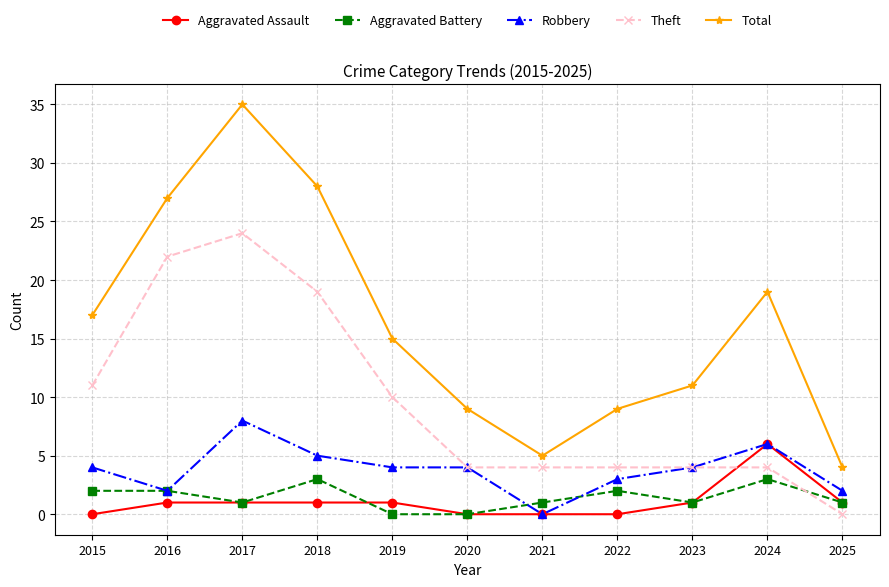

How many interior local peaks does the Total series have?

2